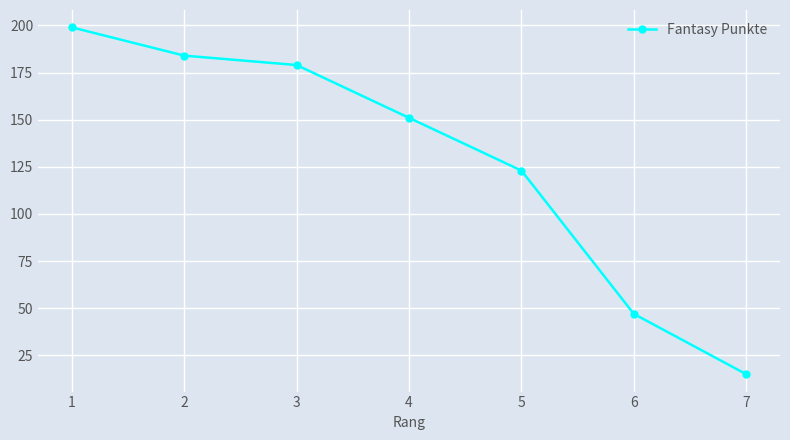

How many lines are shown in the chart?

1